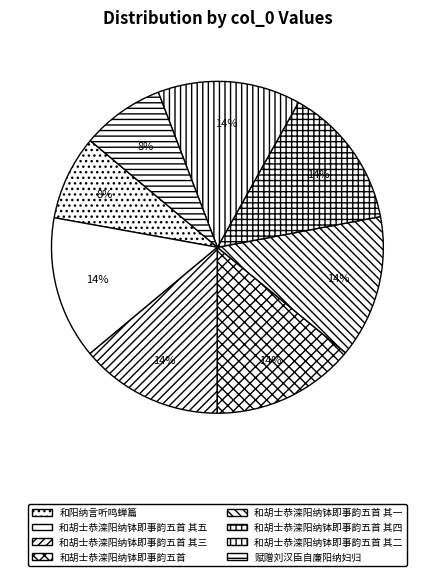

What percentage do 和胡士恭滦阳纳钵即事韵五首 其二 and 和阳纳言听鸣蝉篇 together represent?

22.2%